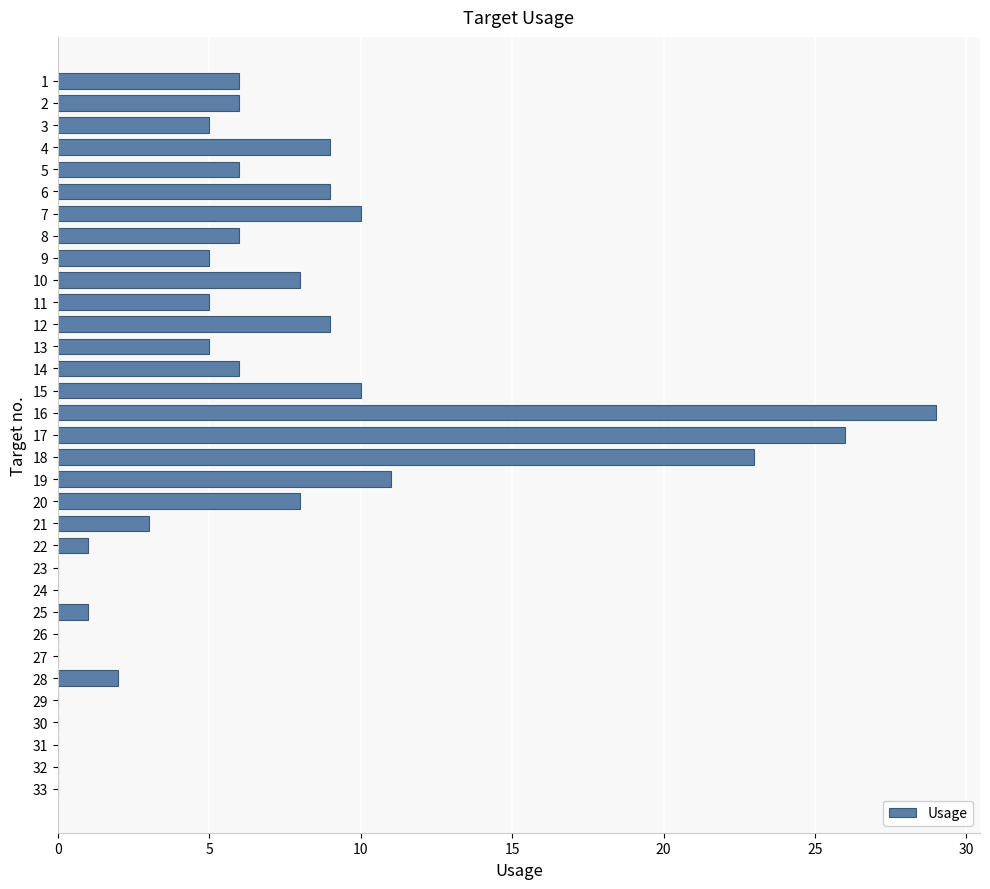

The chart shows a value of -13 at 29. True or false?

False